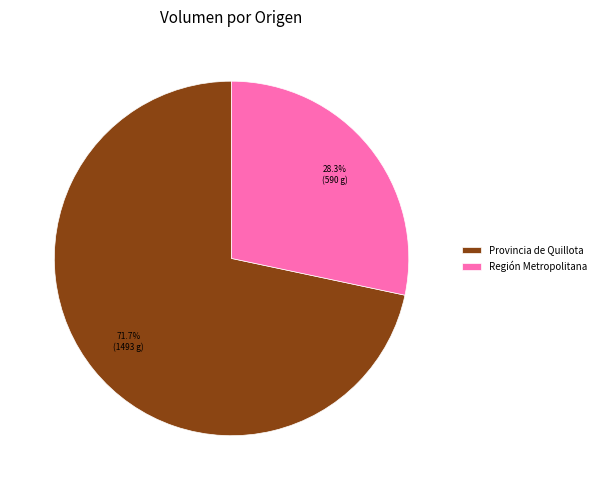

What is the total percentage of Región Metropolitana and Provincia de Quillota?

100.0%